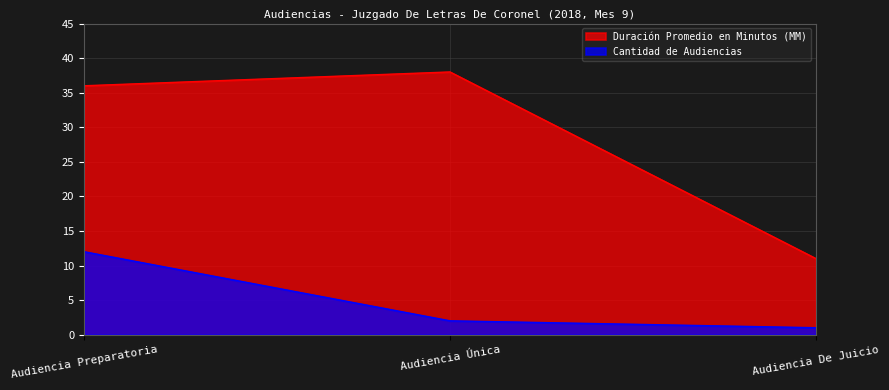

Is the value of Duración Promedio en Minutos (MM) at Audiencia Única greater than the value of Cantidad de Audiencias at Audiencia Única?

Yes